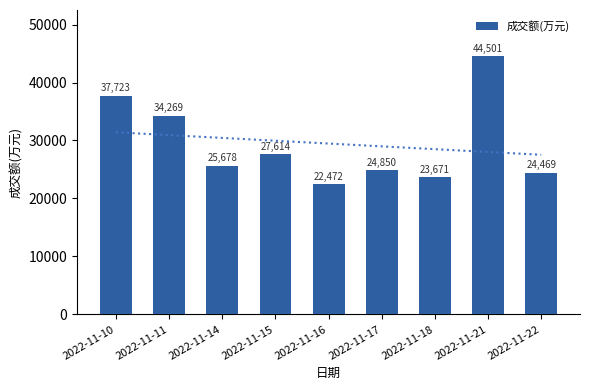

Are the bars horizontal?

No